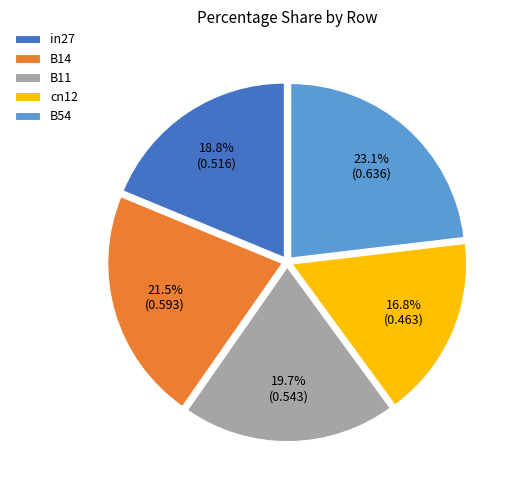

What is the total percentage of B11 and in27?

38.5%